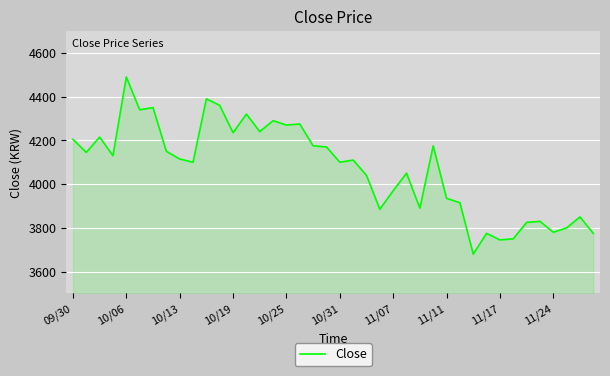

What is the maximum value shown in the chart?

4490